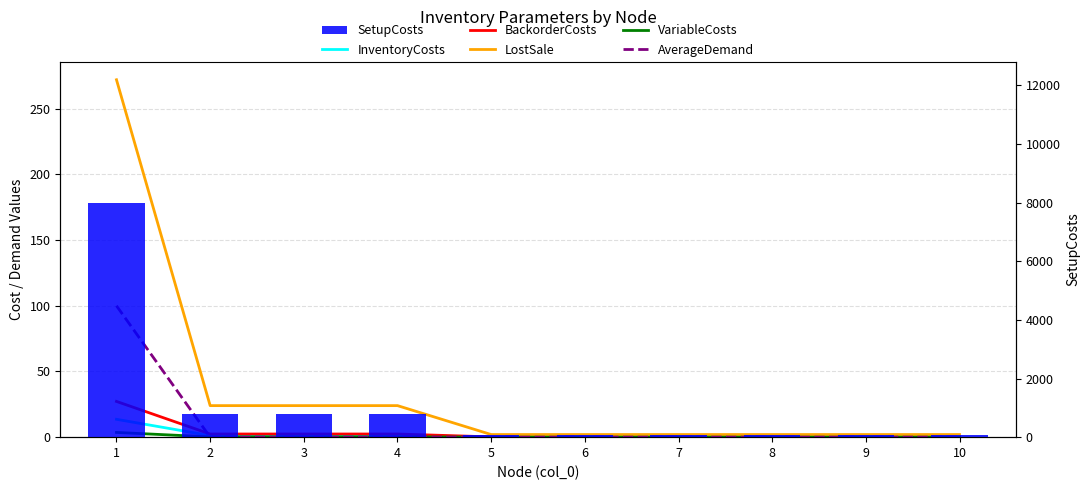

Which category has the highest value across all series?

1